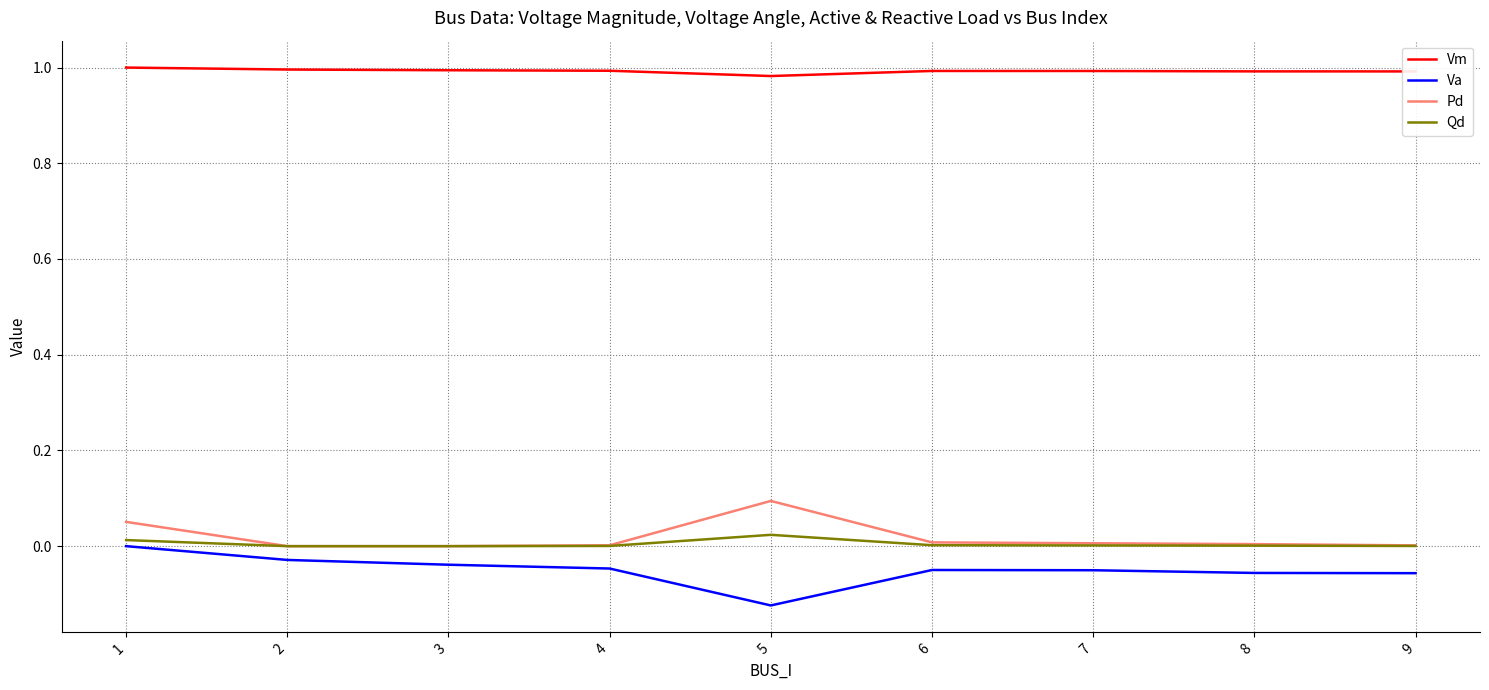

Which category has the lowest value across all series?

5